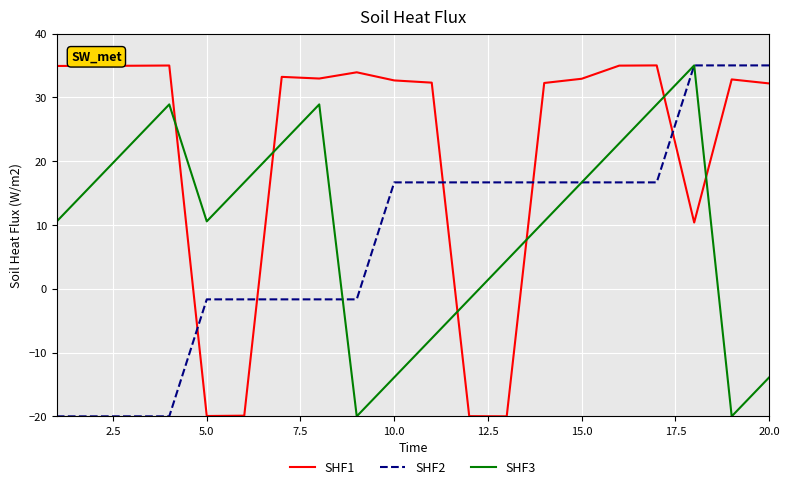

Which series has the largest total across all categories?

SHF1